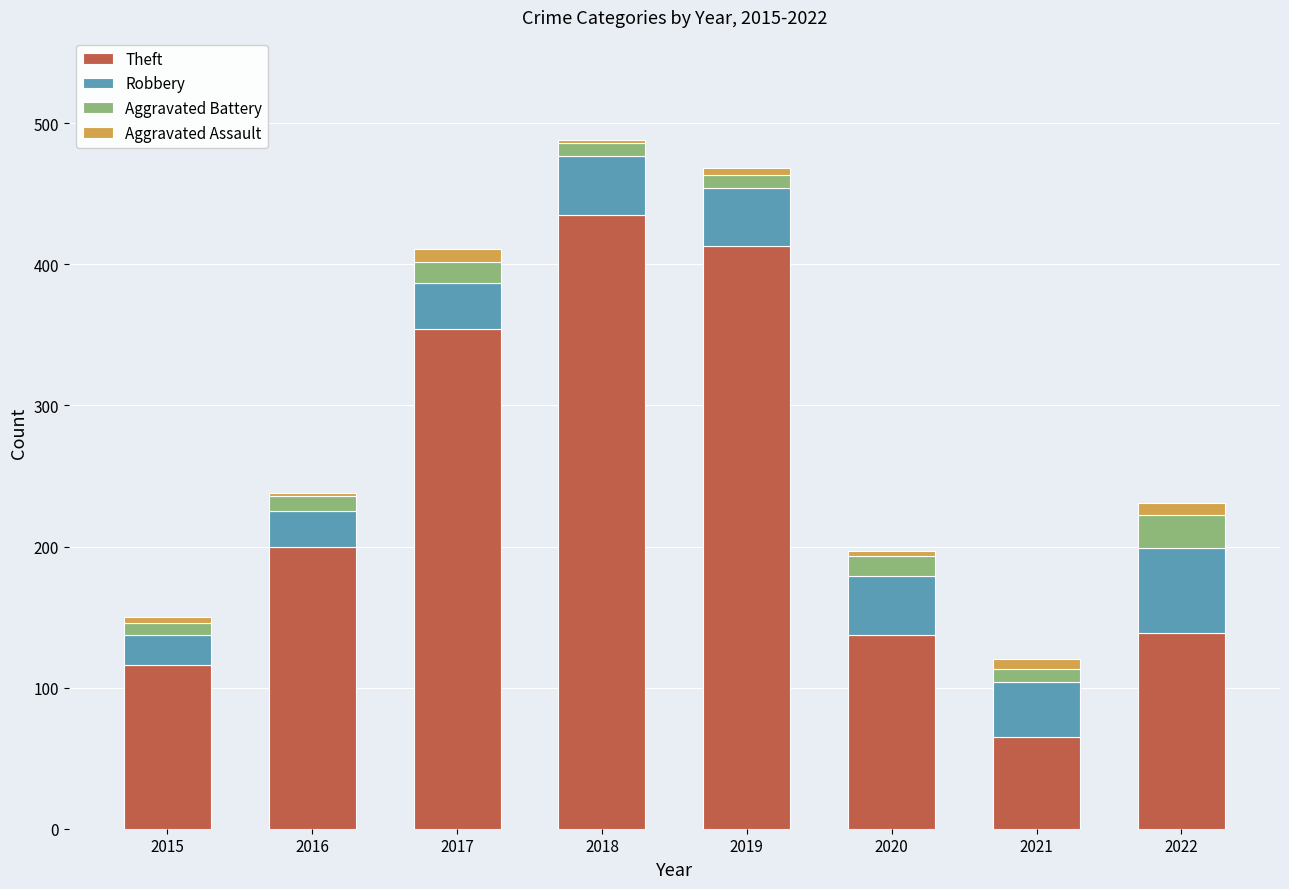

The value of Theft at 2021 is 25. True or false?

False